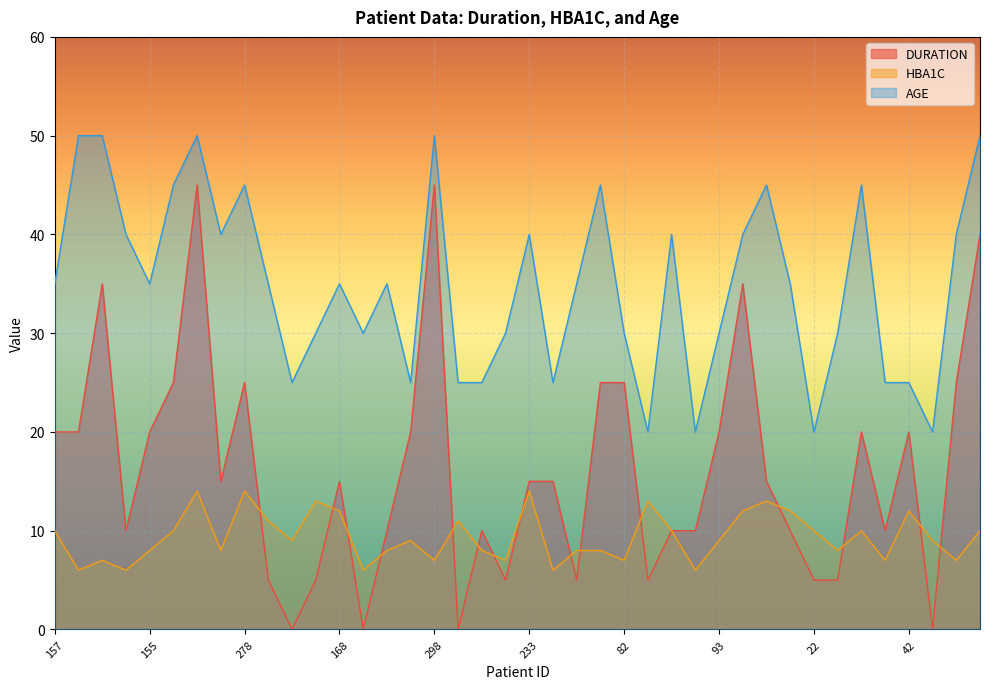

What is the difference between the highest and lowest values at 274?

35